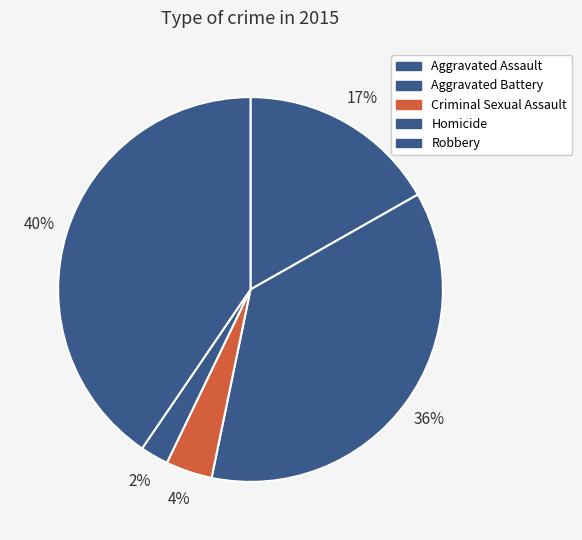

Is it true that Aggravated Battery is 49% of the pie?

False